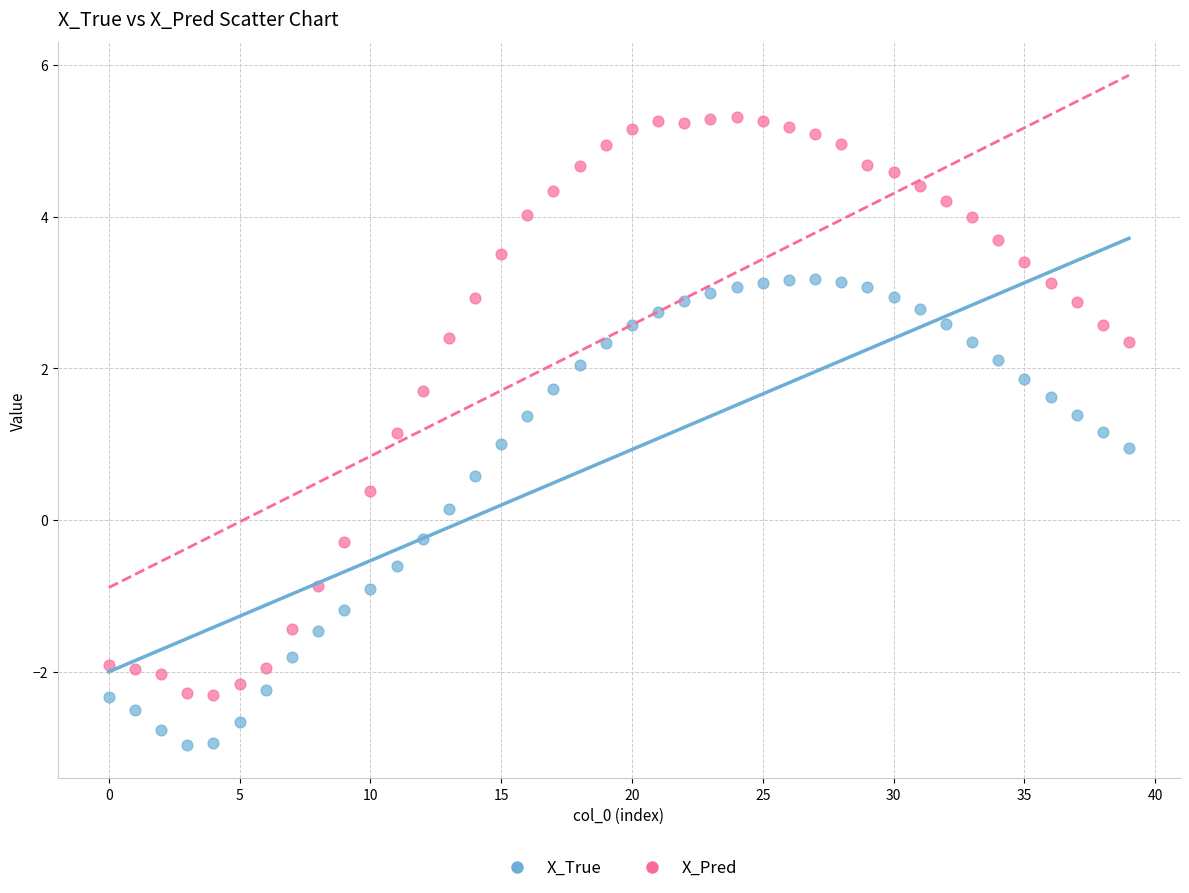

Which series contains the lowest Y value?

X_True